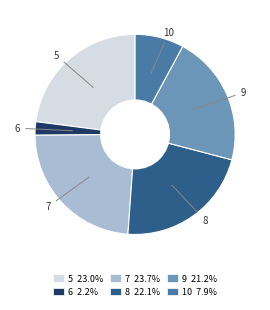

What is the ratio of the value at 9 to the value at 7?

0.9